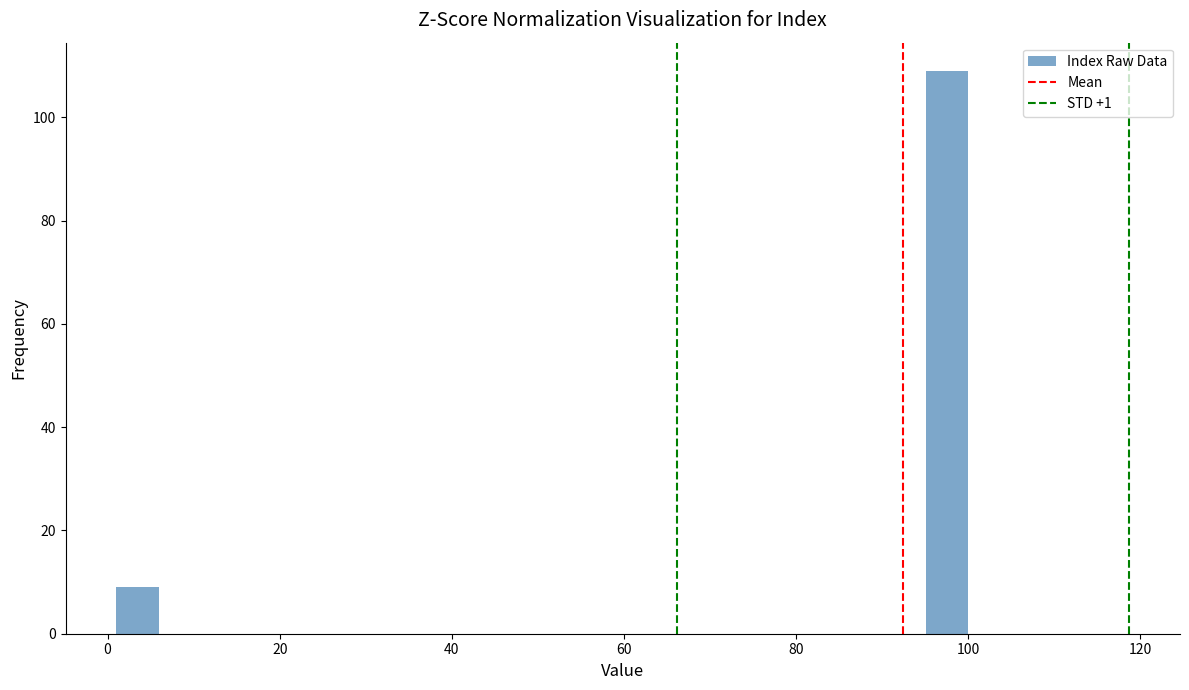

Around what value on the x-axis is the tallest bar? Give the approximate position of its centre, as read against the axis.

98